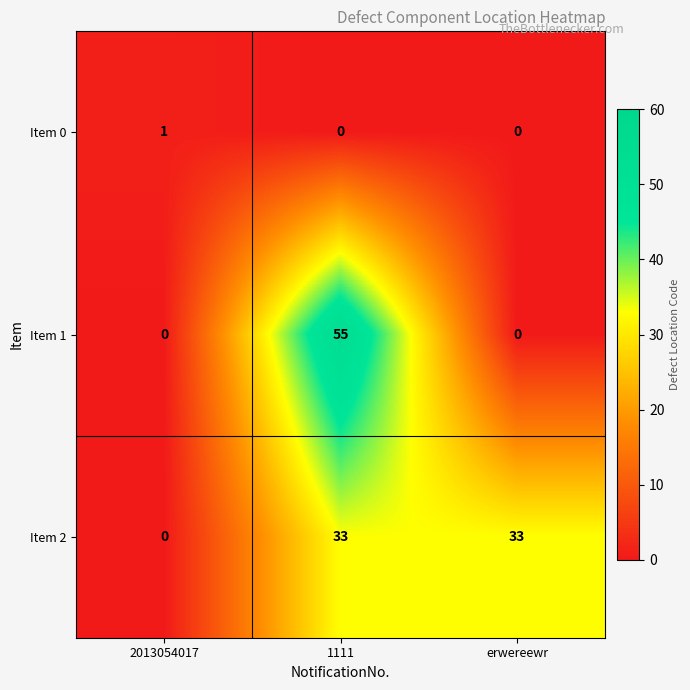

True or false: Item 0 has a value of 1 at erwereewr.

False